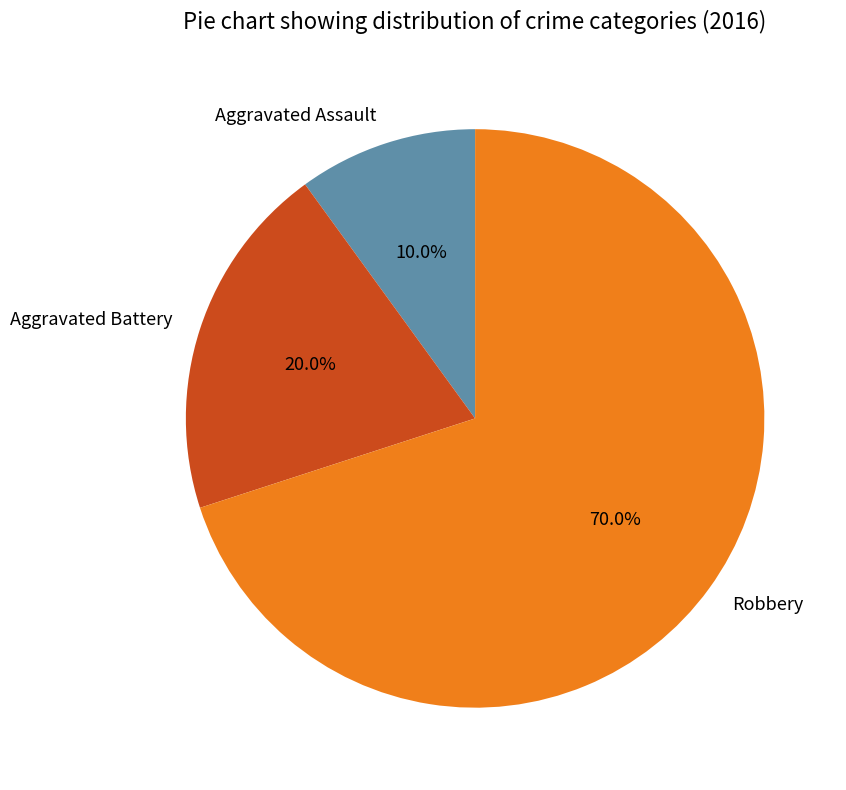

To the nearest percent, what portion does Aggravated Assault represent?

10%